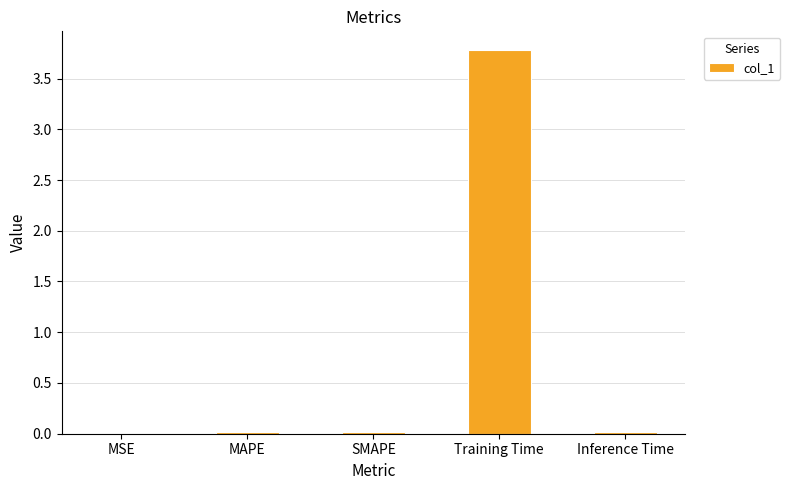

The value at Training Time is 3.8. True or false?

True